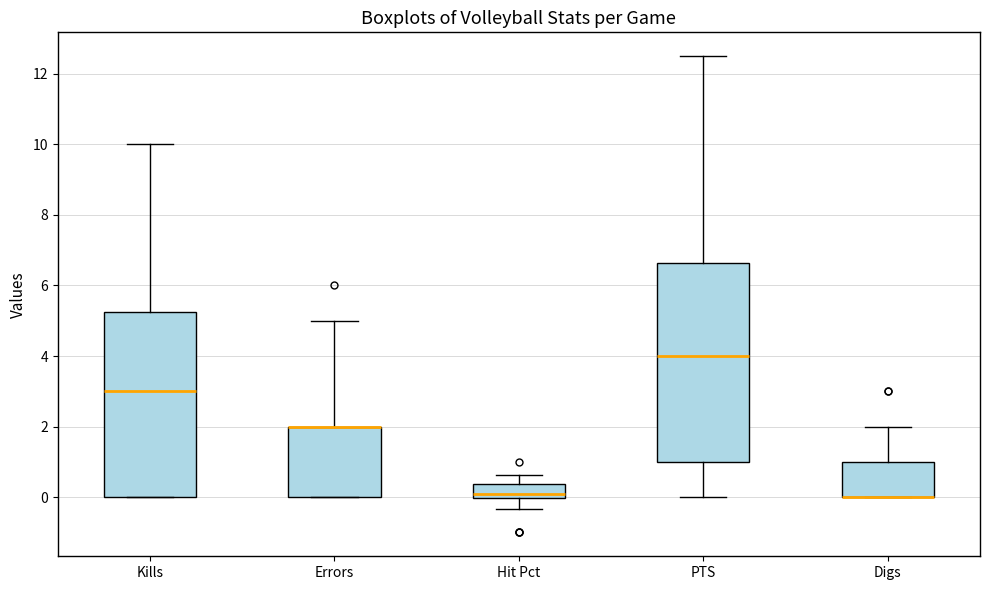

Where does the lower whisker of the box for PTS end on the y-axis? The values are not printed on the chart, so give them approximately, as read against the axis.

0.0